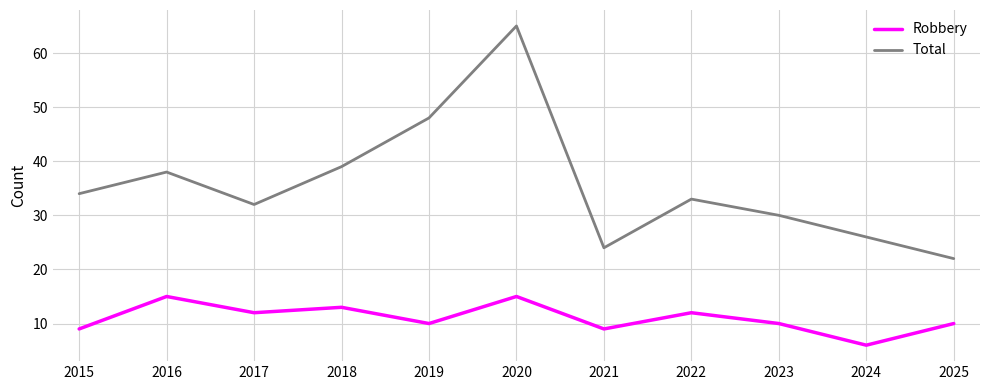

Is the value of Total at 2020 greater than the value of Robbery at 2019?

Yes